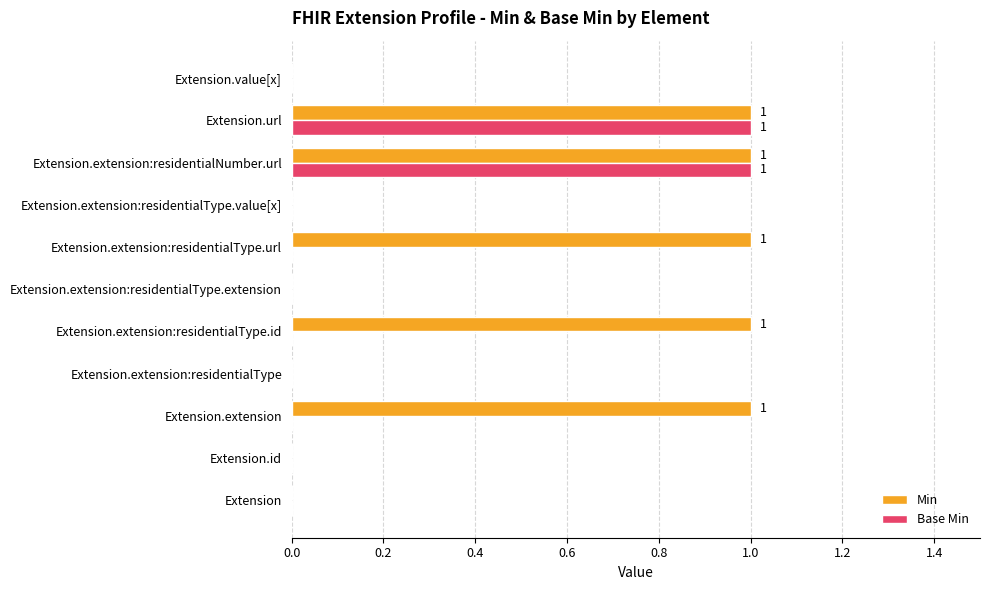

Is it true that Base Min equals 0 at Extension.extension:residentialType.extension?

True